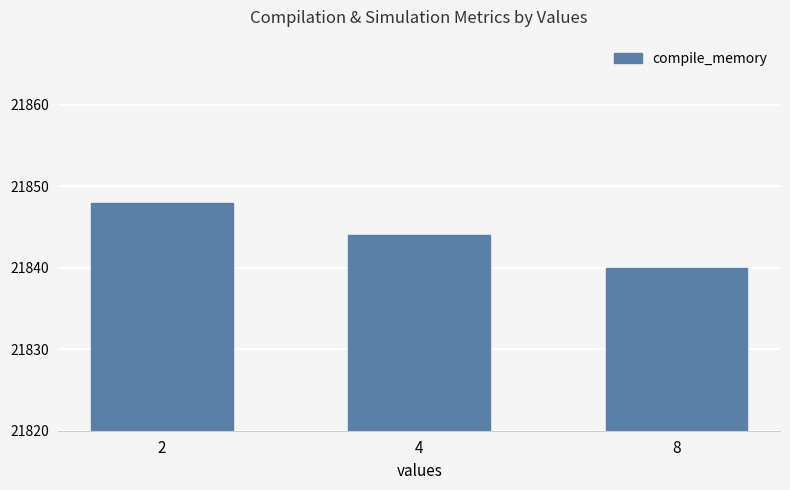

What is the minimum value shown in the chart?

21840